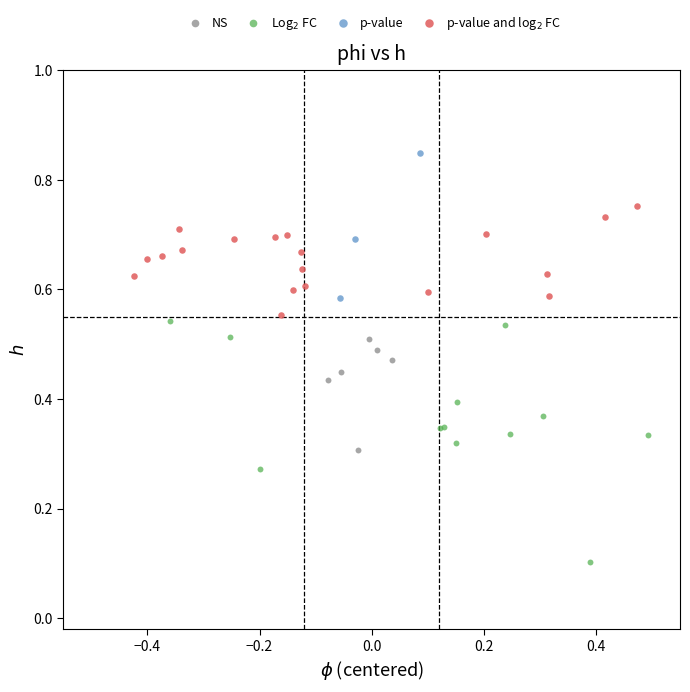

What are all the series names shown in the legend?

NS, Log$_2$ FC, p-value, p-value and log$_2$ FC